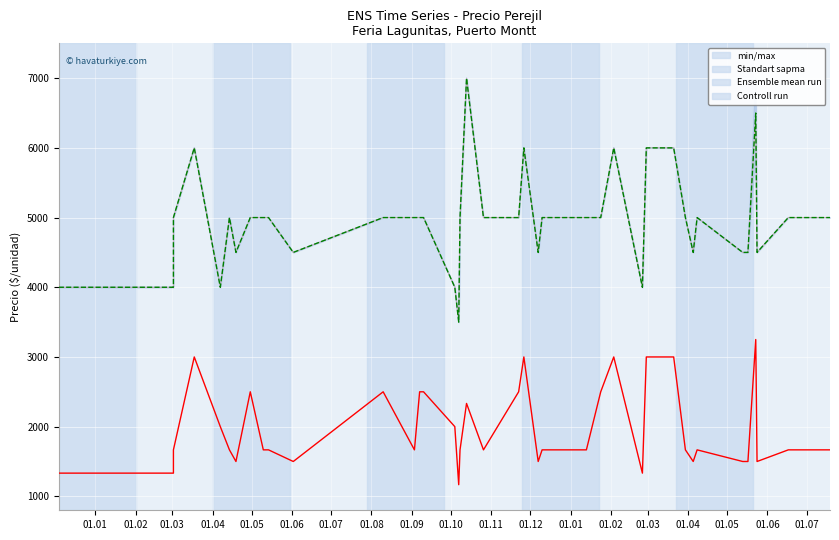

What is the difference between the highest and lowest values at 01.01?

2667